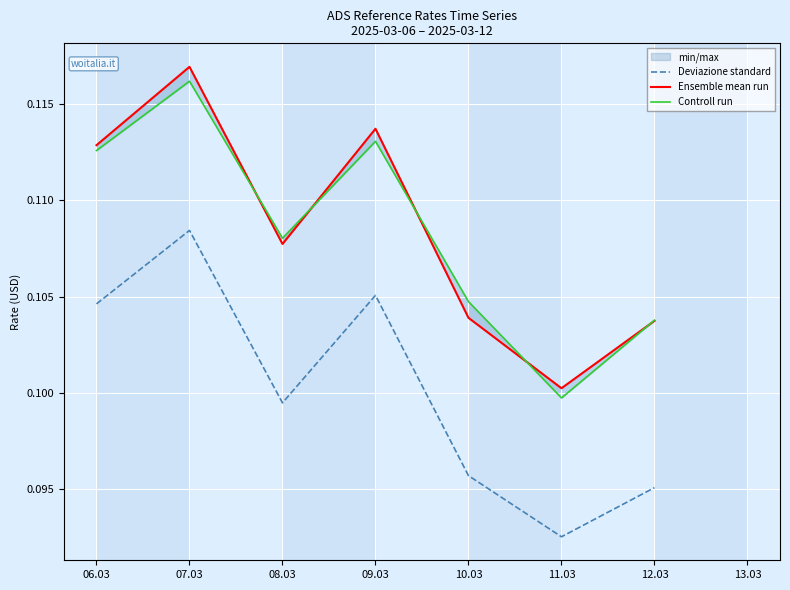

Reading right to left, list all the values displayed in this chart.

Deviazione standard: 0.1	0.1	0.1	0.1	0.1	0.1	0.1
Ensemble mean run: 0.1	0.1	0.1	0.1	0.1	0.1	0.1
Controll run: 0.1	0.1	0.1	0.1	0.1	0.1	0.1